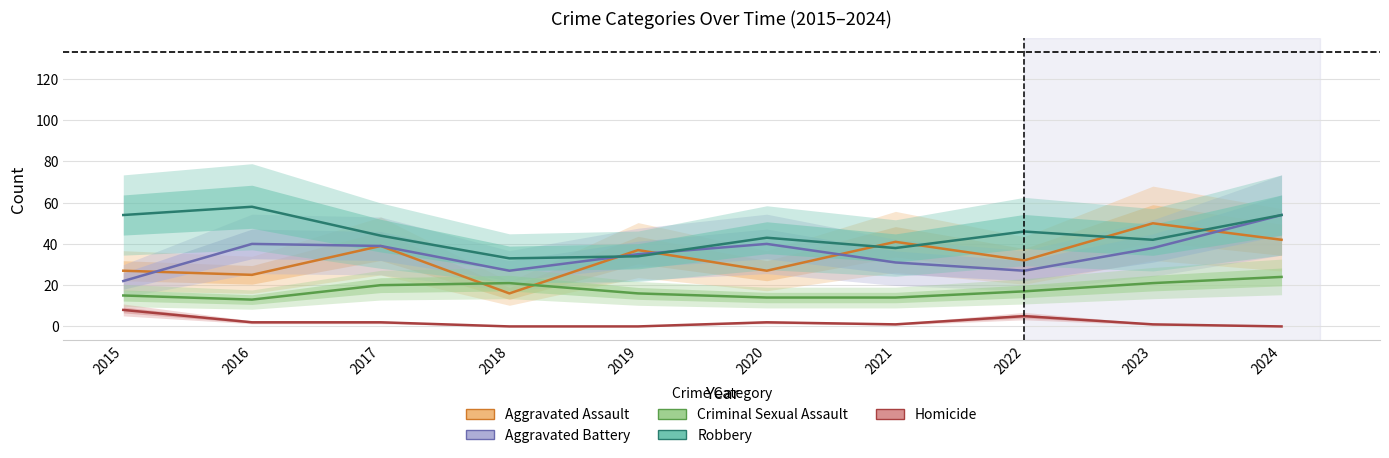

Which series has the largest range (max minus min)?

Aggravated Assault